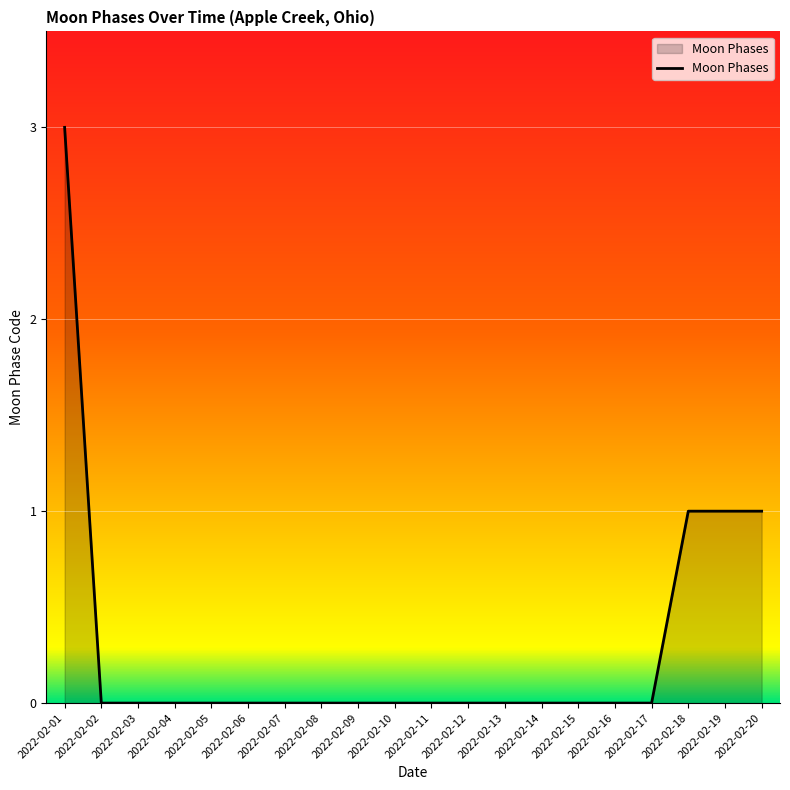

How many series are shown in this chart?

1